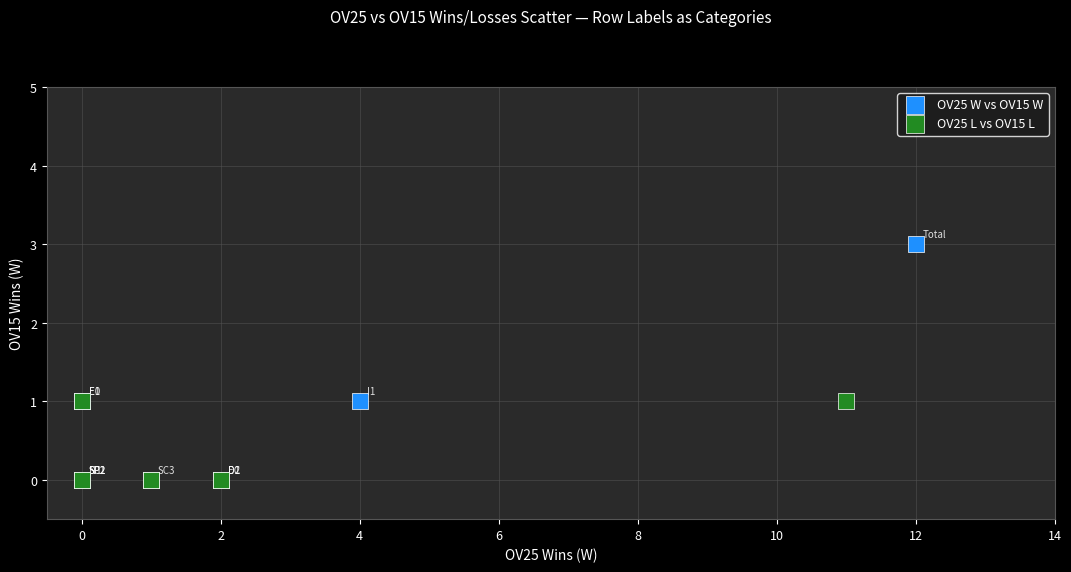

Which series has the widest spread of Y values?

OV25 W vs OV15 W